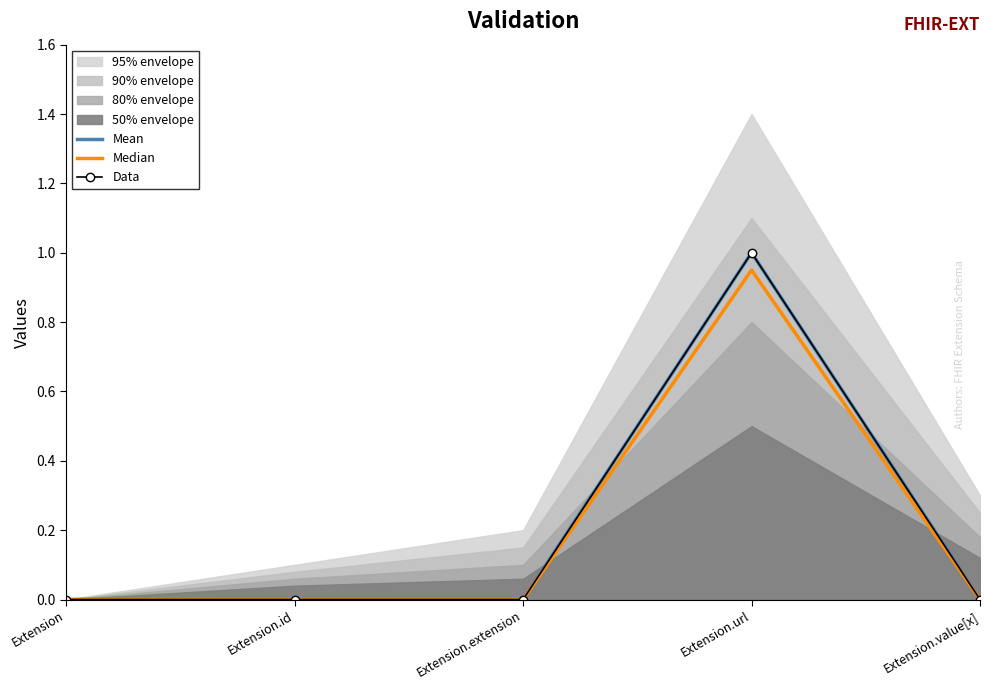

What is the value of the Mean point at the 4th from the left?

1.0